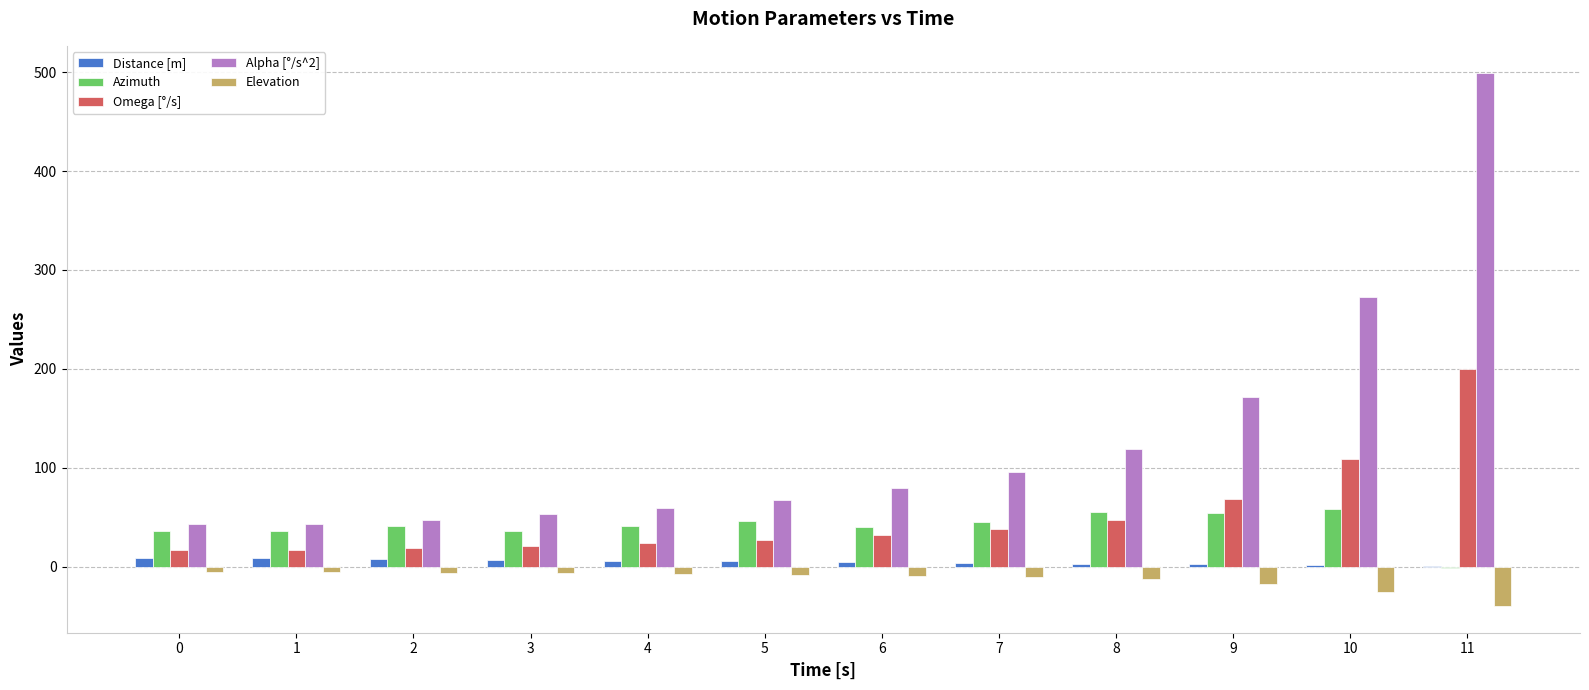

Which category has the highest value across all series?

11